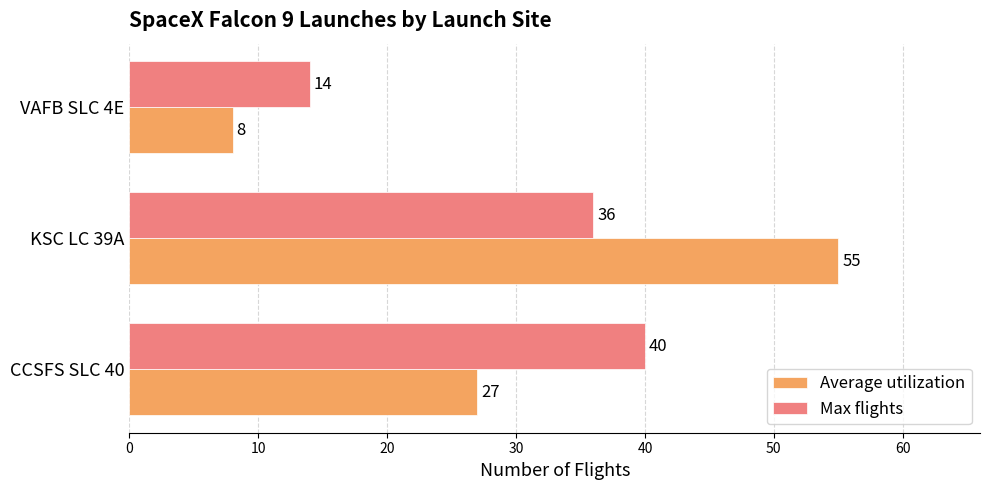

List the labels in order of Max flights value, smallest first.

VAFB SLC 4E, KSC LC 39A, CCSFS SLC 40